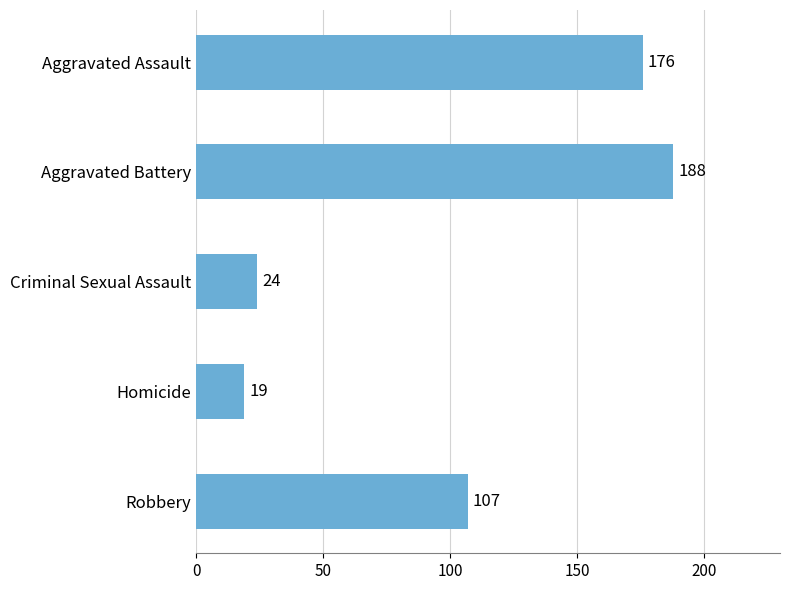

What is the change in value from Aggravated Battery to Homicide?

-169